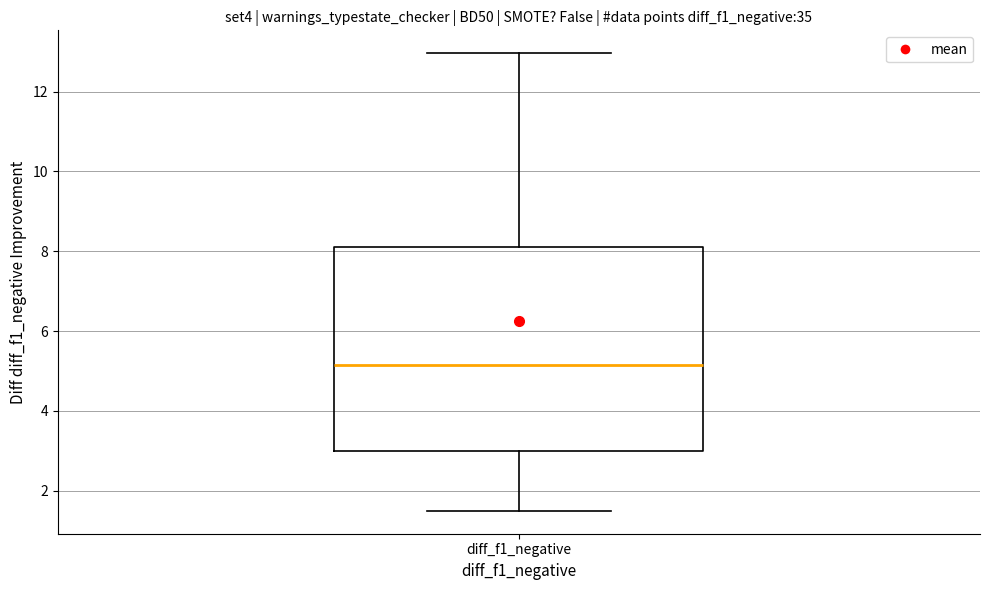

Transcribe this box plot: give where the median line is, the range the box spans, and where the two whiskers end, as read against the y-axis. The values are not printed on the chart, so give them approximately, as read against the axis.

median 5.2, box 3.0 to 8.2, whiskers 1.4 to 13.0